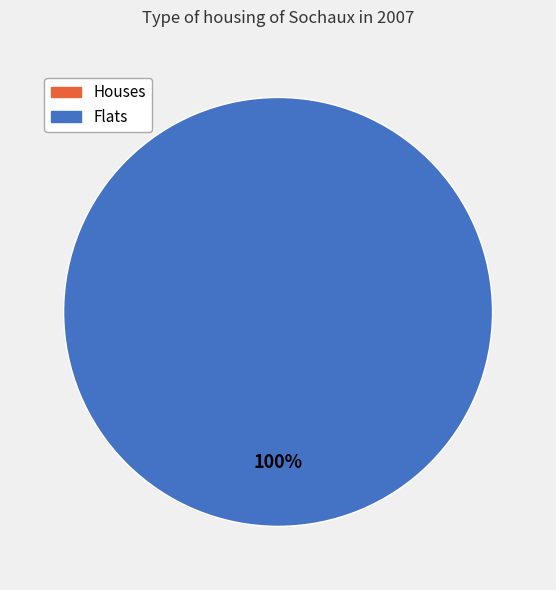

To the nearest percent, what is the combined percentage of 1420747545 and 1420563947?

100%